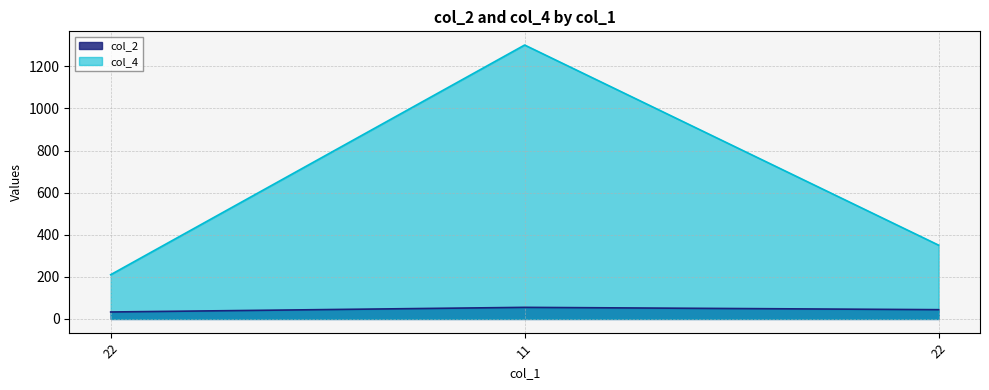

What is the greatest value displayed?

1301.0